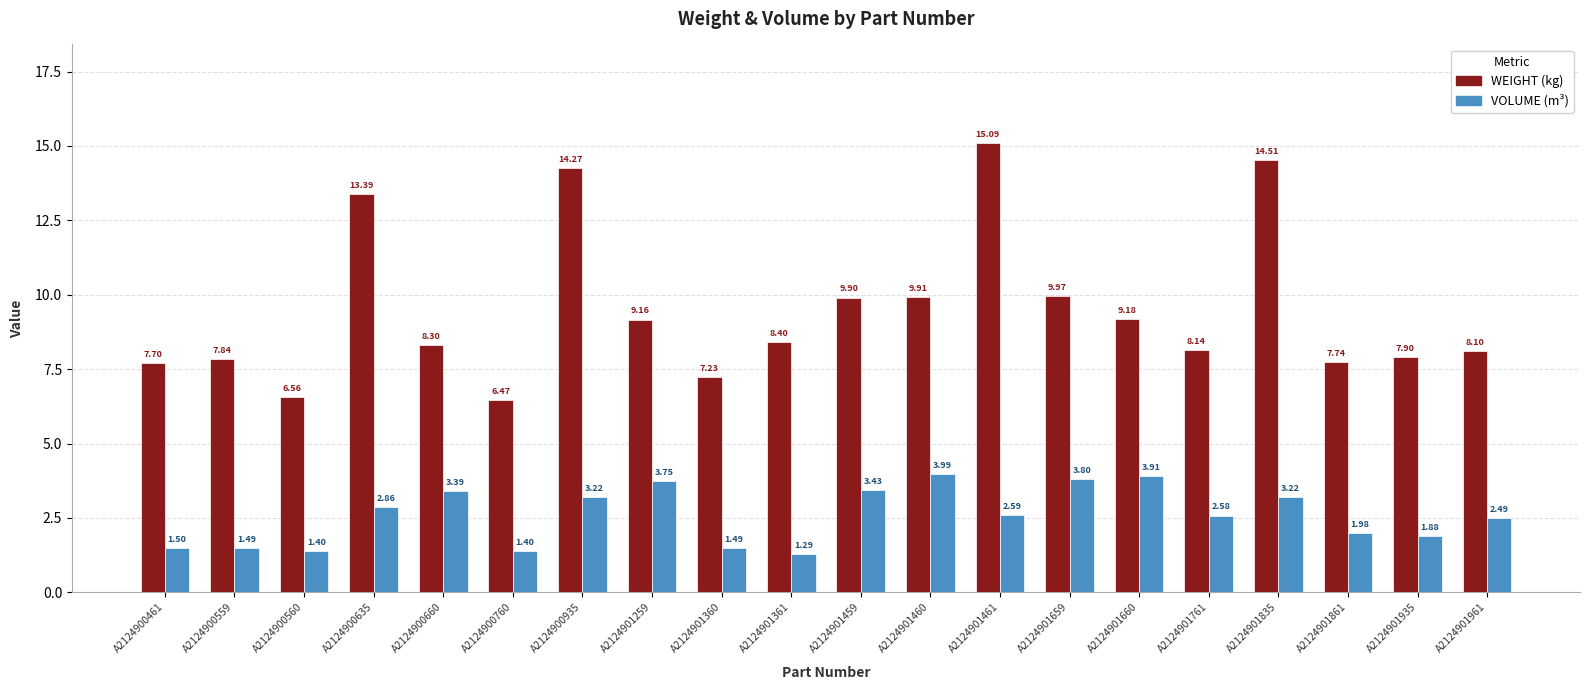

At which category is the sum across all series the highest?

A2124901835